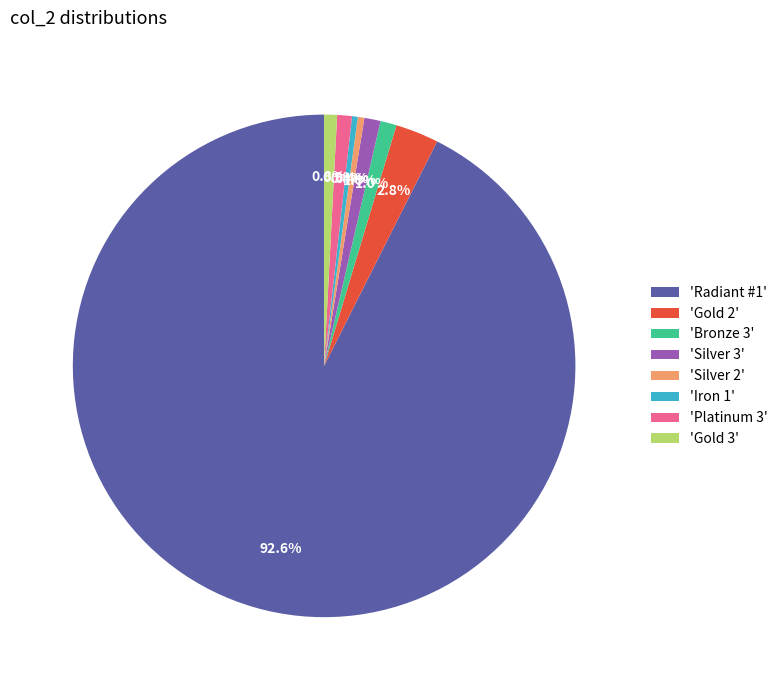

What is the ratio of the value at 'Iron 1' to the value at 'Silver 3'?

0.4